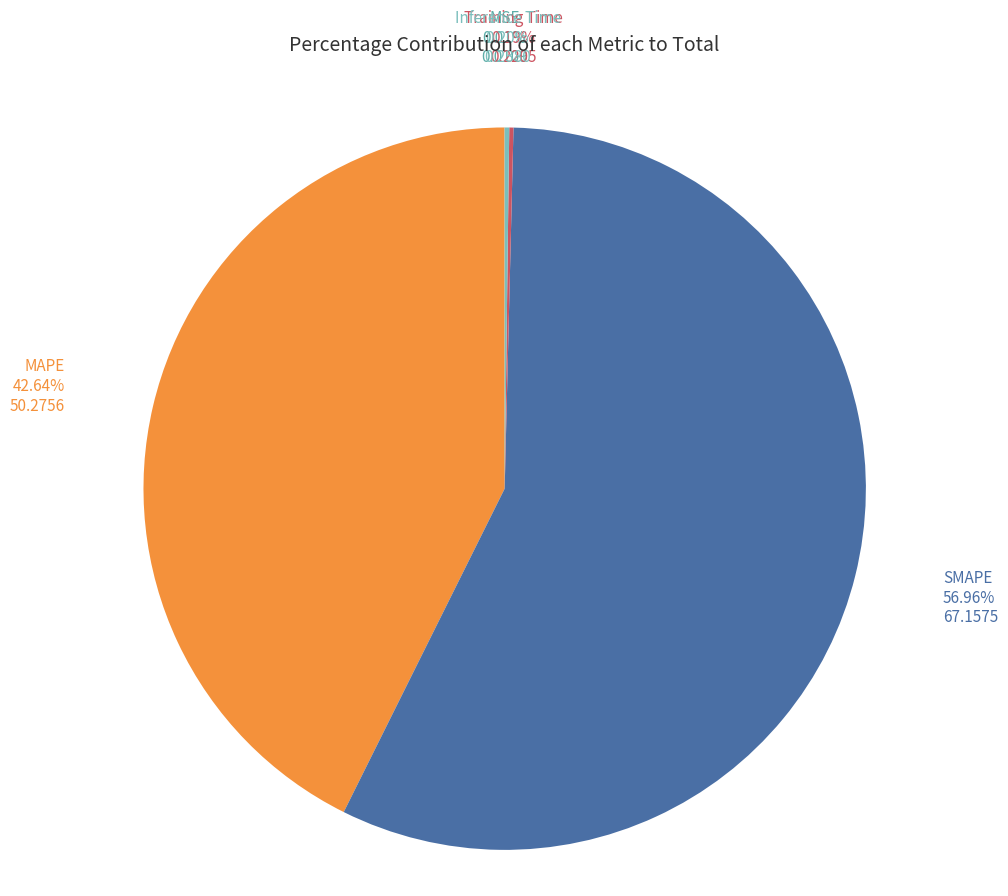

To the nearest percent, what is the difference between the largest and smallest slice percentages?

57%